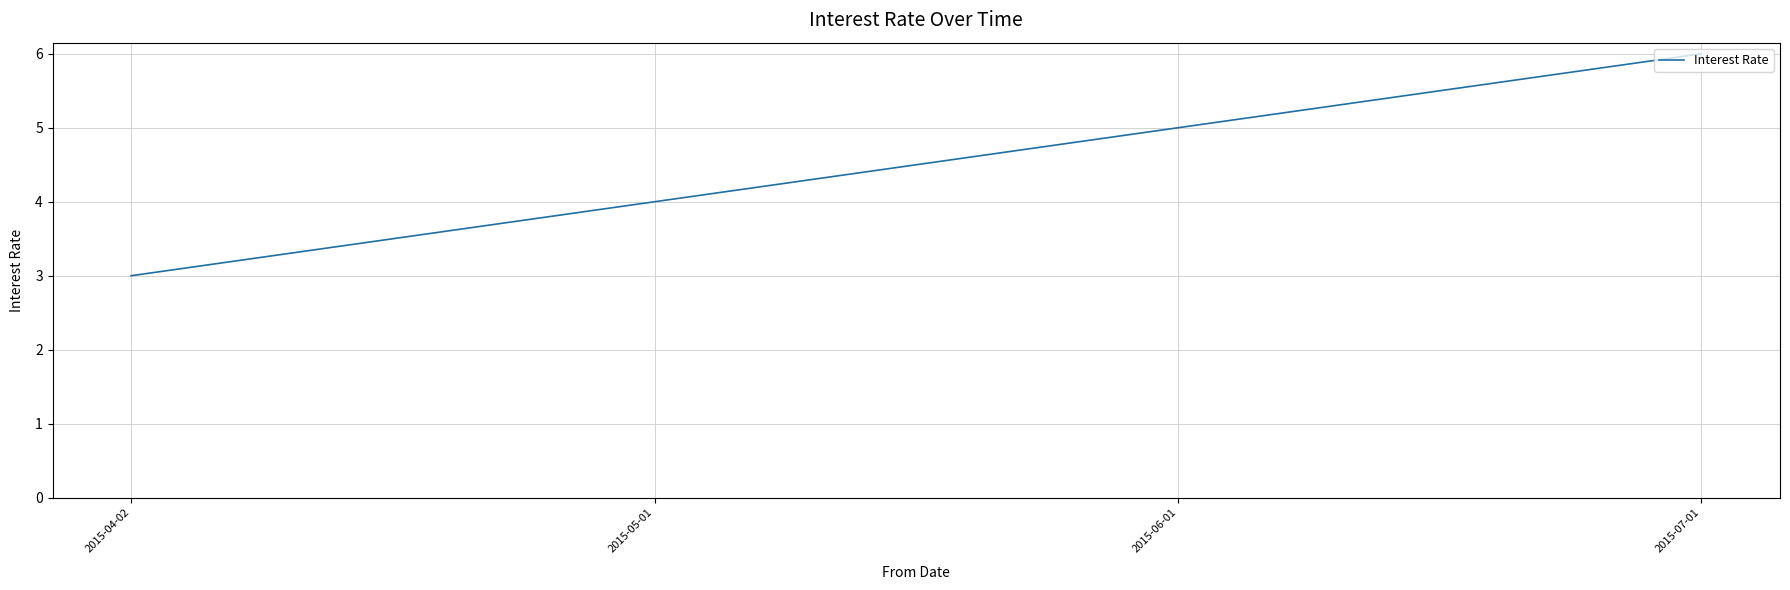

What is the difference between the maximum and second lowest values?

2